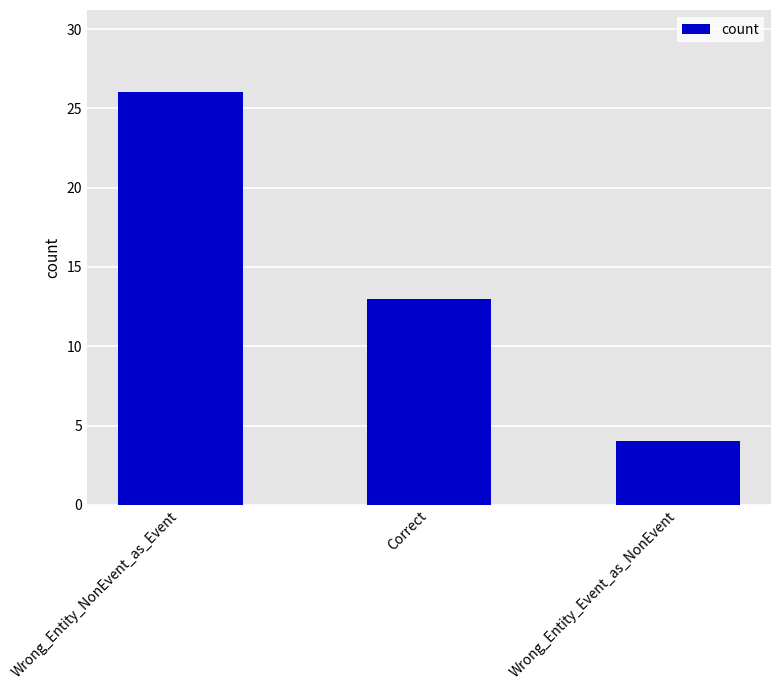

Reading left to right, what are all the values shown in this chart?

26	13	4